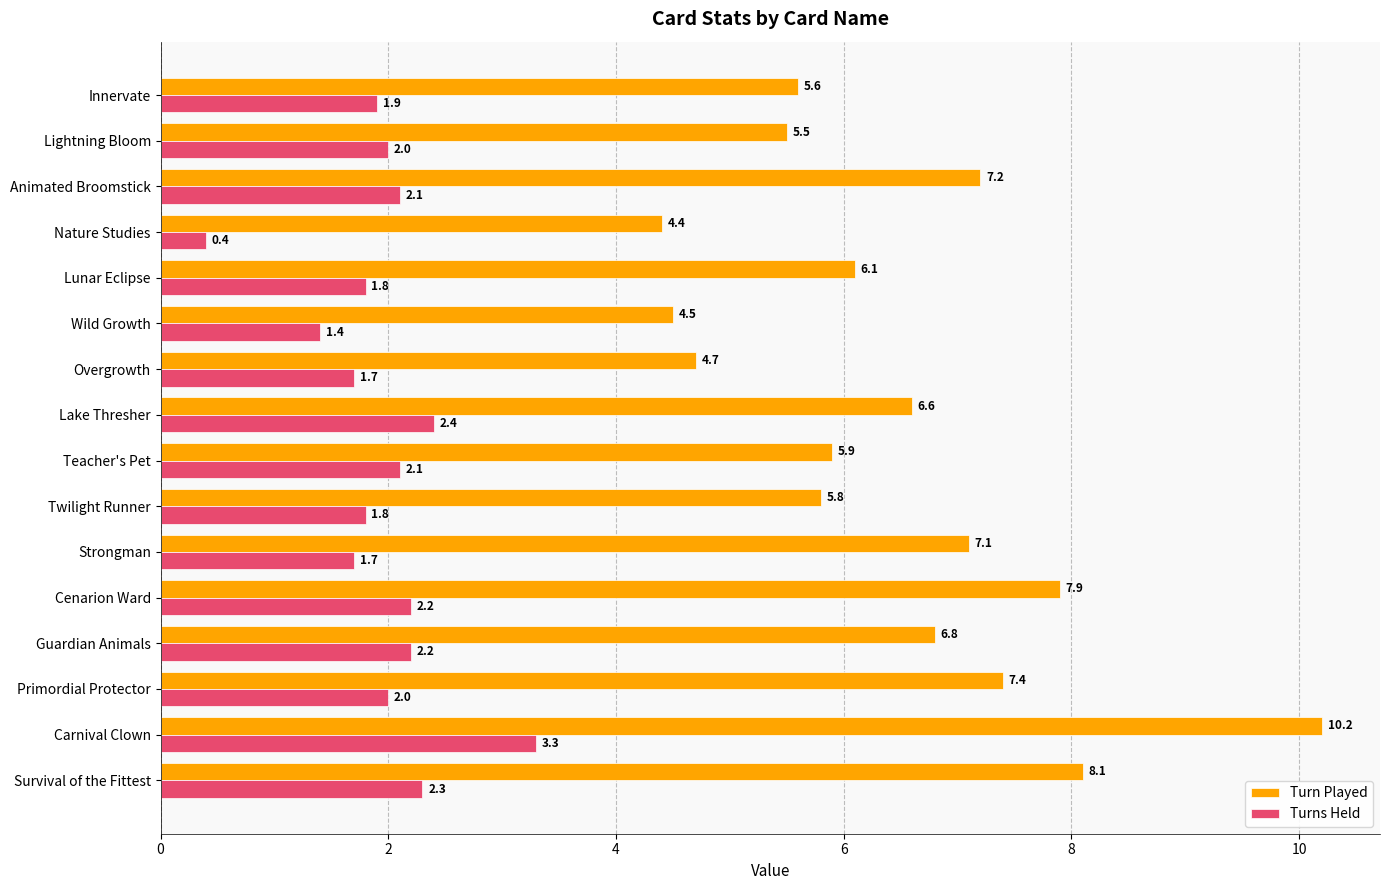

True or false: Turns Held has a value of 1.2 at Lake Thresher.

False